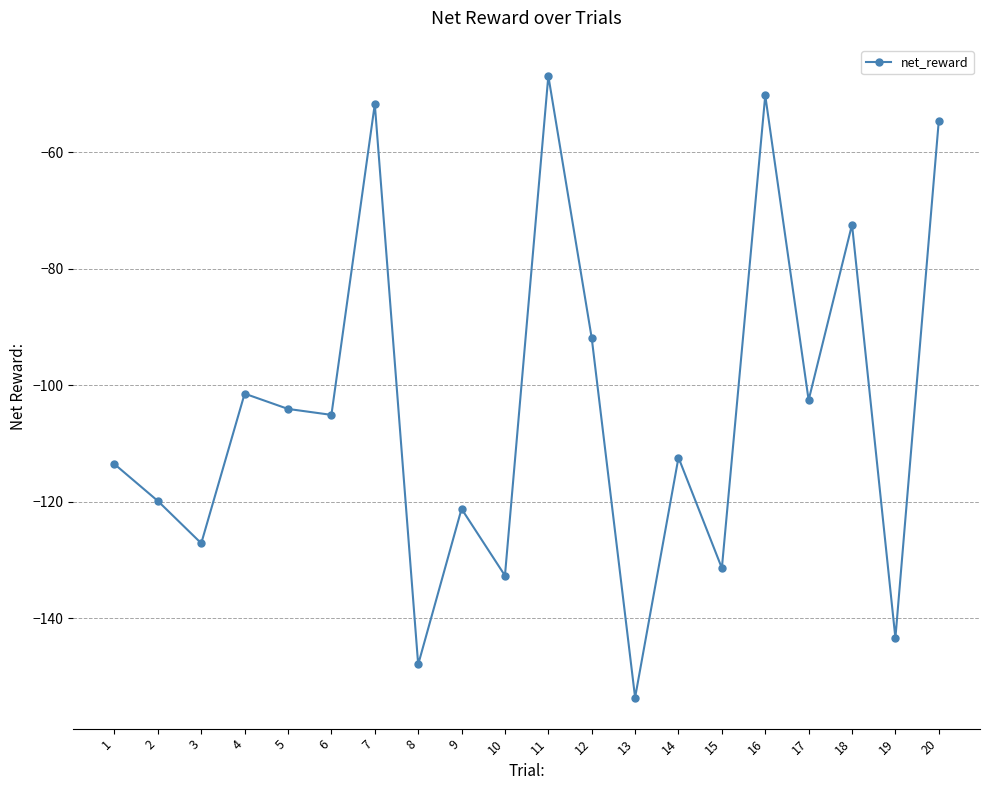

List the labels in order of value, largest first.

11, 16, 7, 20, 18, 12, 4, 17, 5, 6, 14, 1, 2, 9, 3, 15, 10, 19, 8, 13